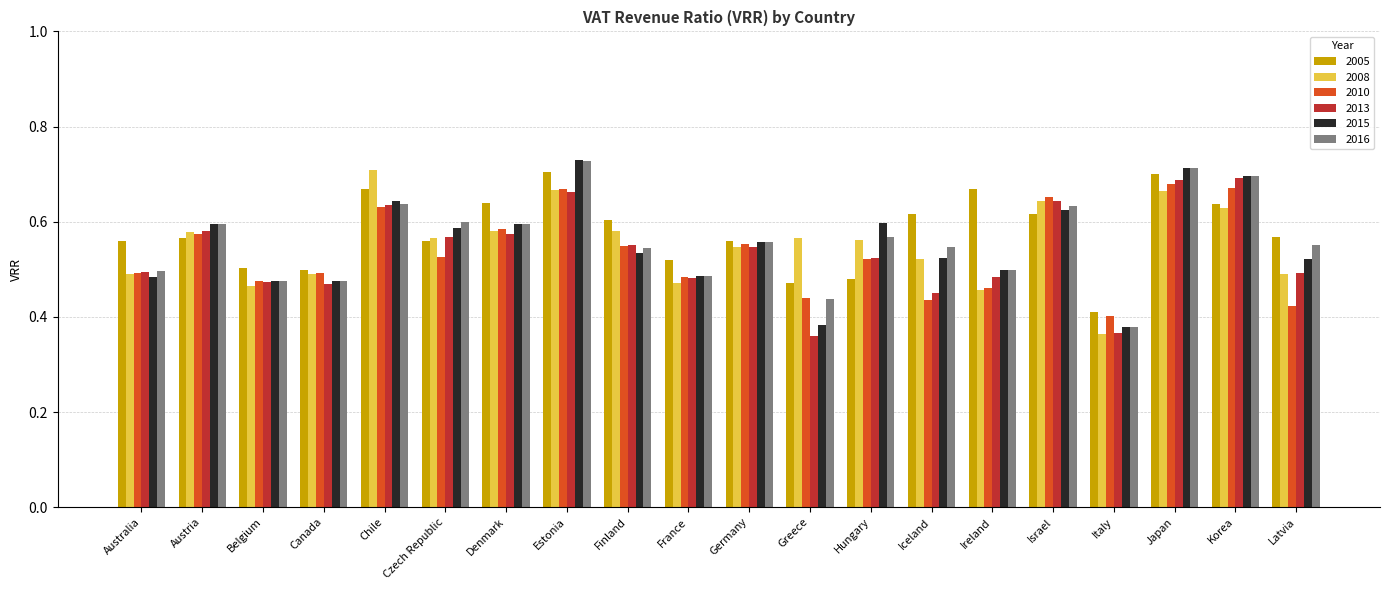

What position from the left is Finland?

9